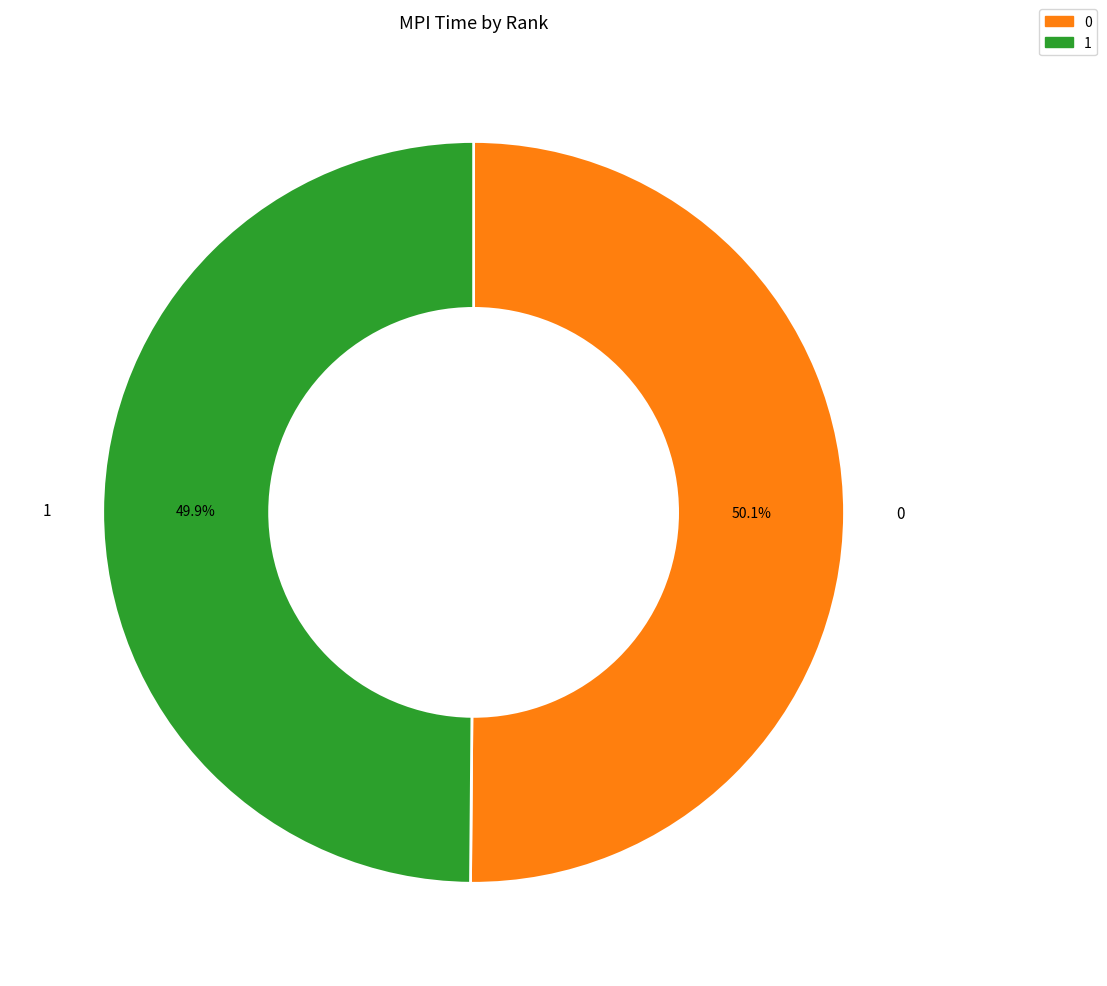

What percentage do 0 and 1 together represent?

100.0%